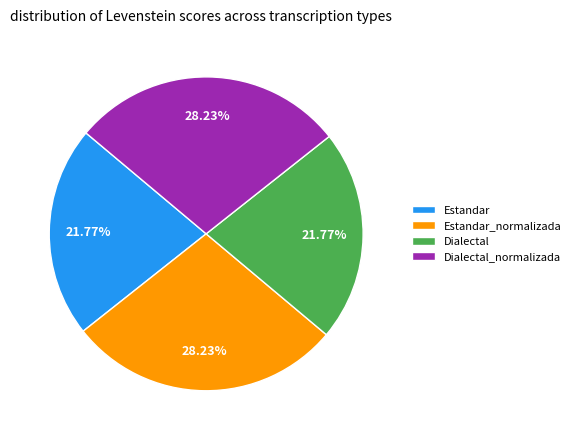

To the nearest percent, what is the difference between the largest and smallest slice percentages?

6%